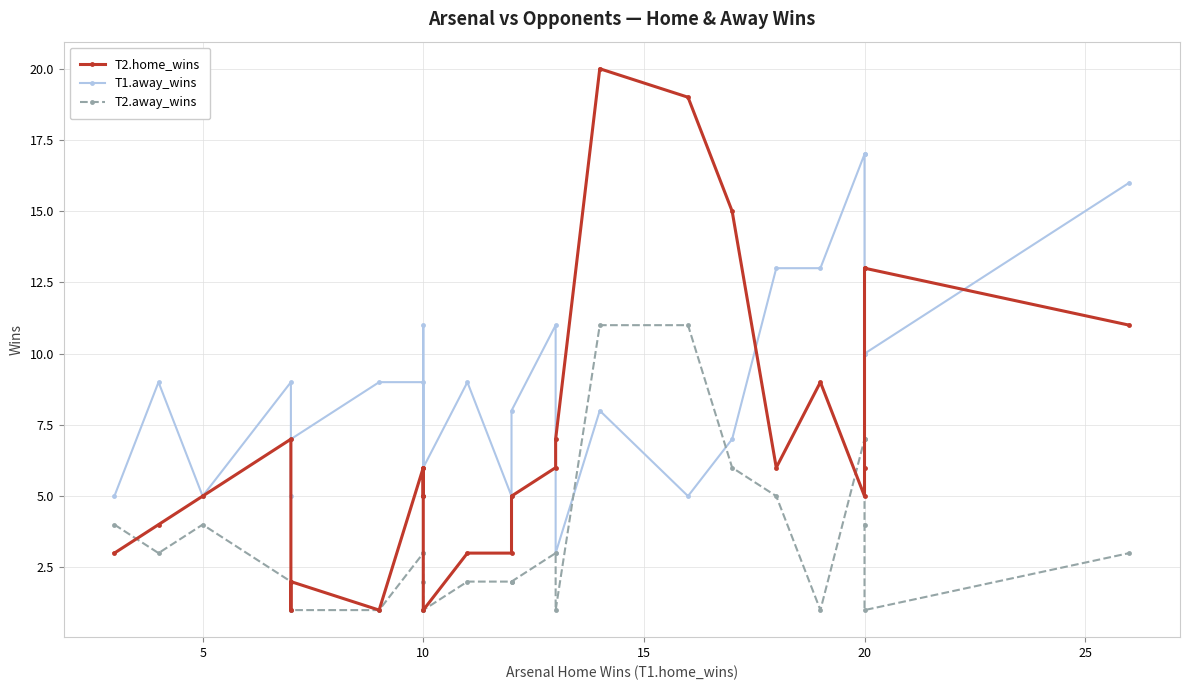

Which series has the largest total across all categories?

T1.away_wins